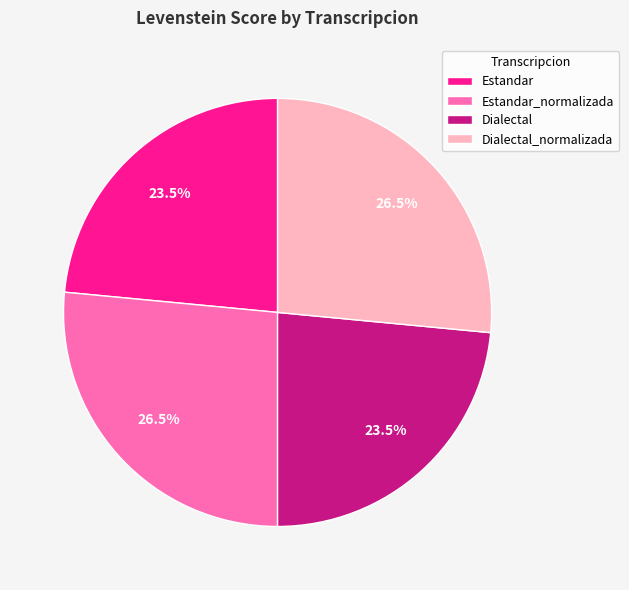

True or false: Dialectal accounts for 31% of the total.

False